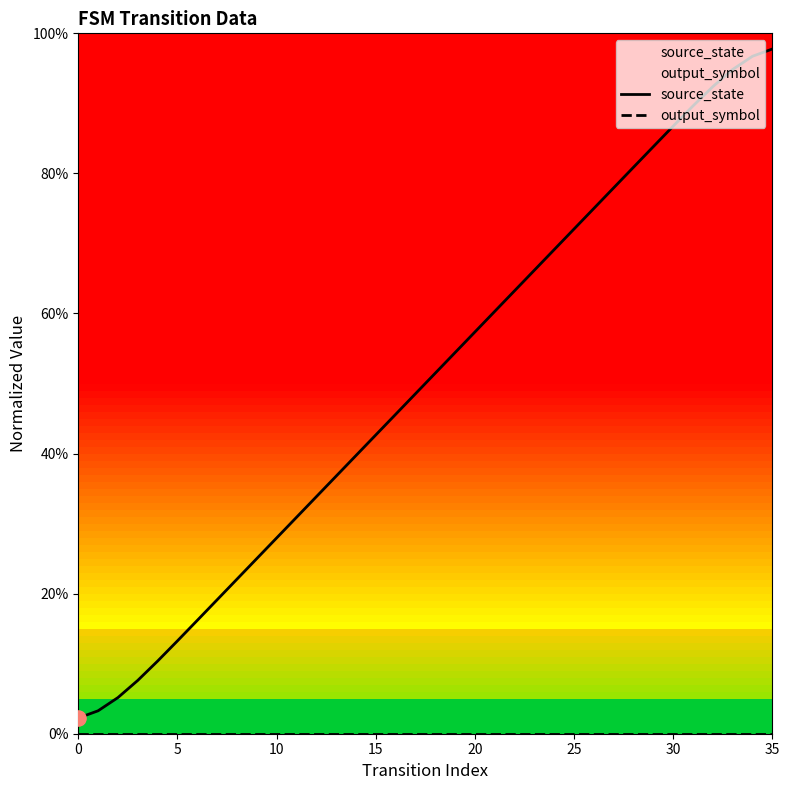

Which series reaches the minimum Y coordinate?

output_symbol